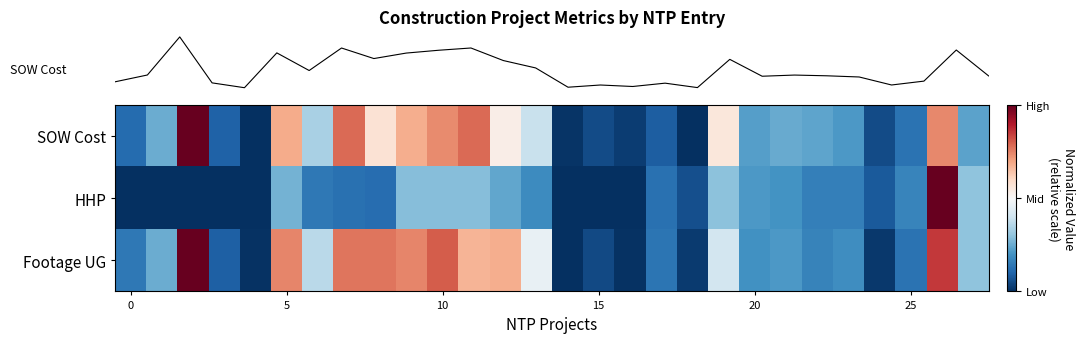

Reading left to right, list all the values displayed in this chart.

row_0: -0.8	-0.5	1.0	-0.8	-1.0	0.4	-0.3	0.6	0.1	0.4	0.5	0.6	0.1	-0.2	-1.0	-0.9	-1.0	-0.8	-1.0	0.1	-0.5	-0.5	-0.5	-0.6	-0.9	-0.7	0.5	-0.5
row_1: -1.0	-1.0	-1.0	-1.0	-1.0	-0.5	-0.7	-0.7	-0.8	-0.4	-0.4	-0.4	-0.5	-0.6	-1.0	-1.0	-1.0	-0.7	-0.9	-0.4	-0.6	-0.6	-0.7	-0.7	-0.8	-0.7	1.0	-0.4
row_2: -0.7	-0.5	1.0	-0.8	-1.0	0.5	-0.3	0.5	0.5	0.5	0.6	0.3	0.4	-0.1	-1.0	-0.9	-1.0	-0.7	-1.0	-0.2	-0.6	-0.6	-0.7	-0.6	-1.0	-0.7	0.7	-0.4